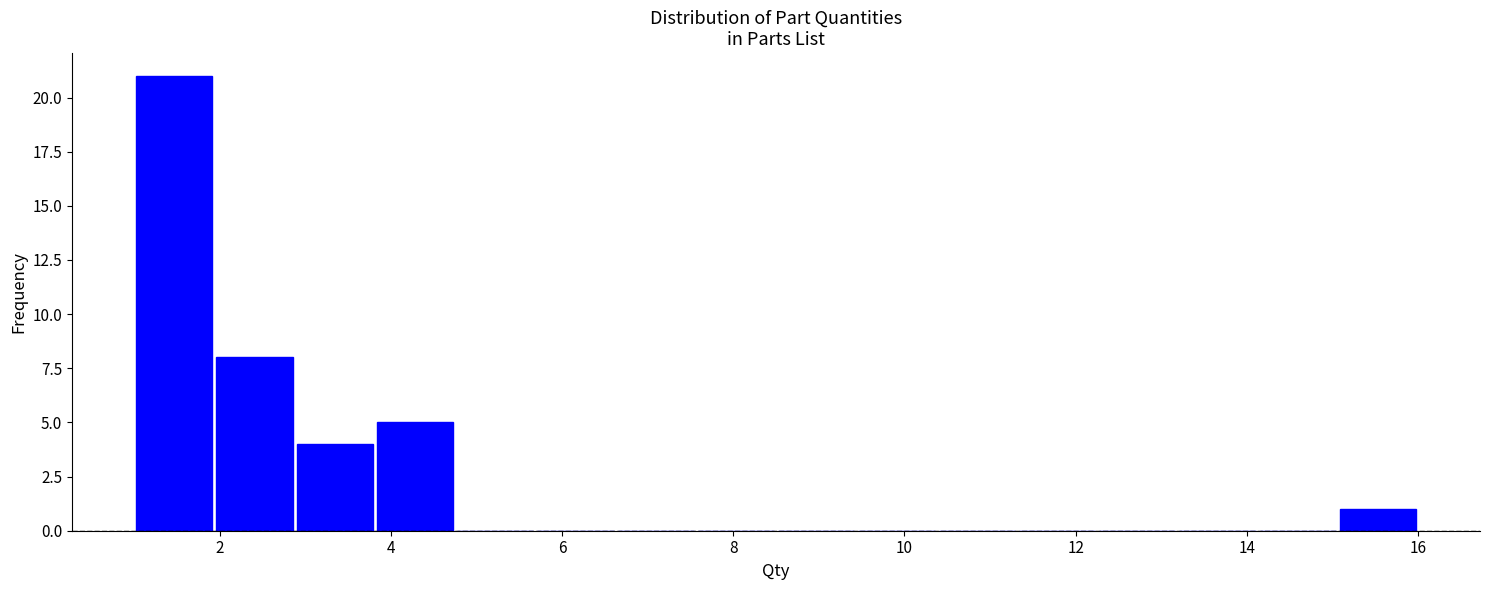

How tall is the bar that spans 1.0 to 2.0 on the x-axis? Neither the bar edges nor the heights are printed on the chart, so give them approximately, as read against the axes.

21